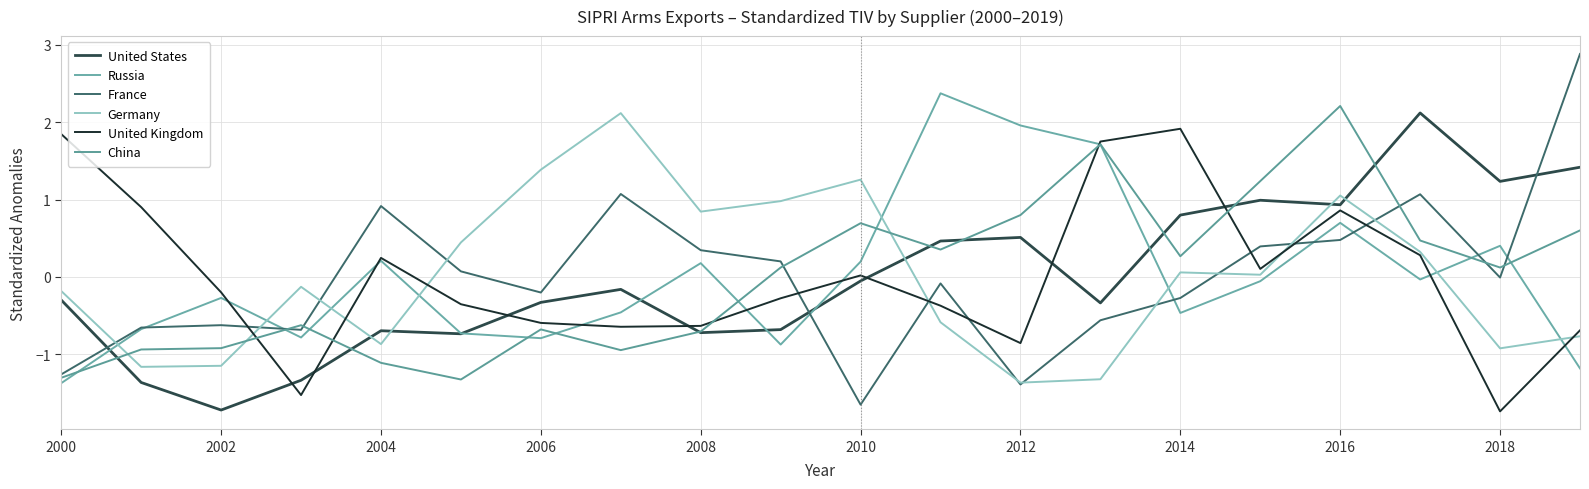

How many lines are shown in the chart?

6